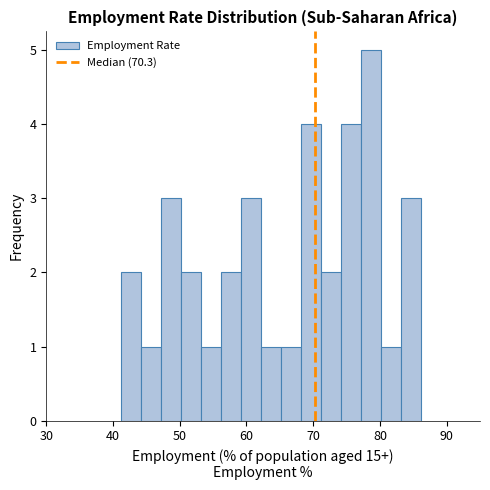

Read against the x-axis, roughly where is the centre of the tallest bar?

79